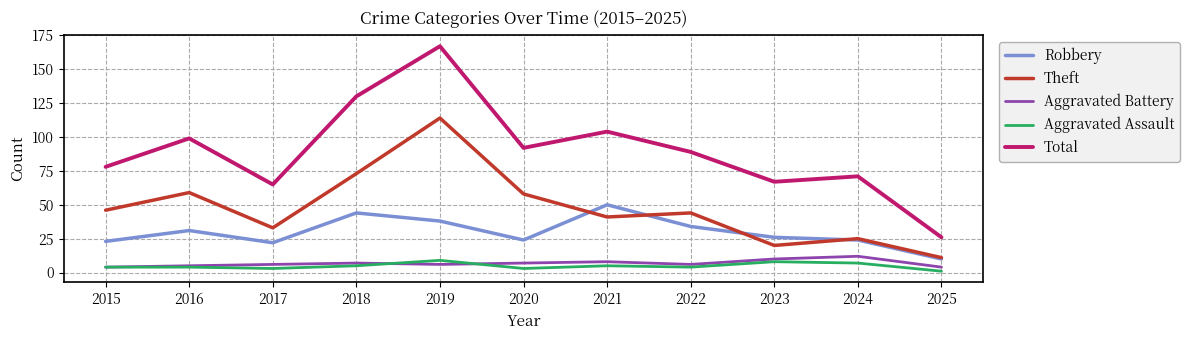

True or false: Aggravated Battery and Theft intersect in this chart.

False